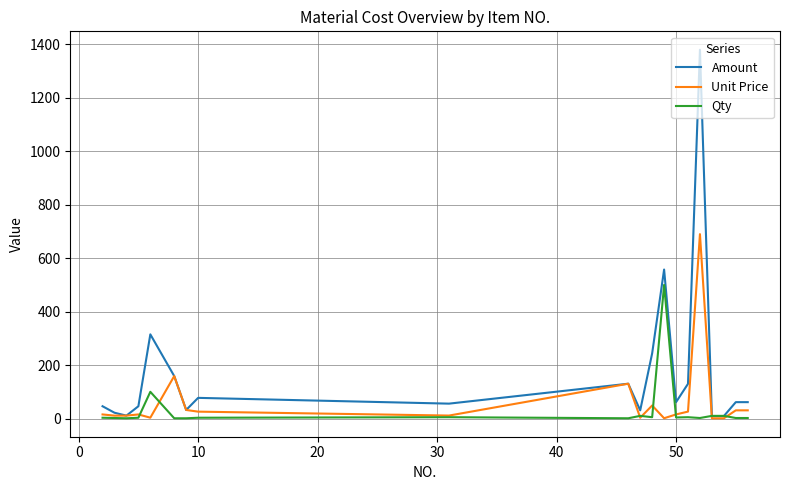

What is the maximum value for Unit Price?

690.0